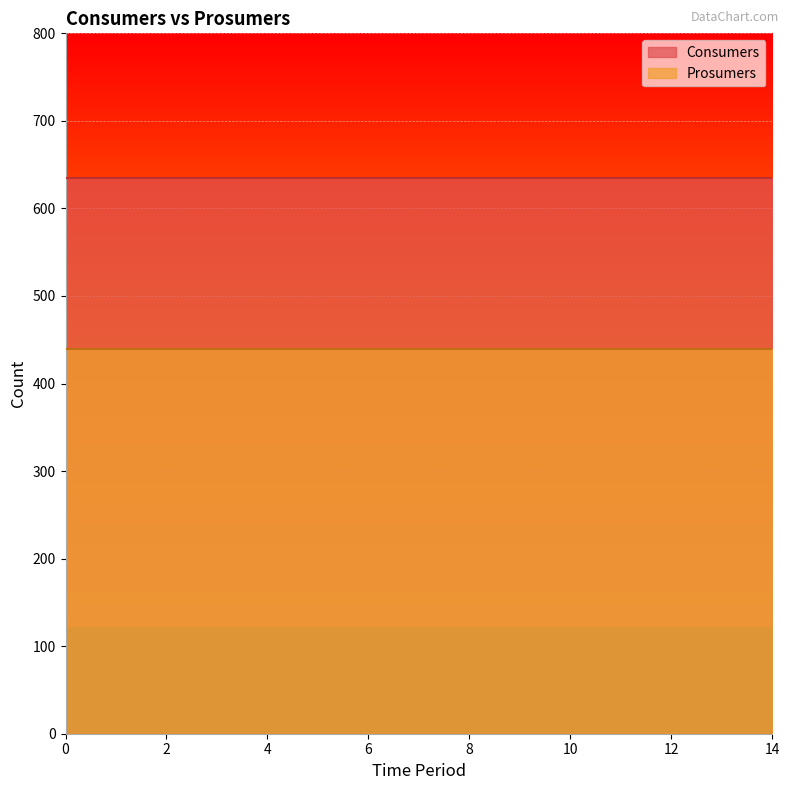

Between 1 and 6, which series saw the biggest shift?

Consumers